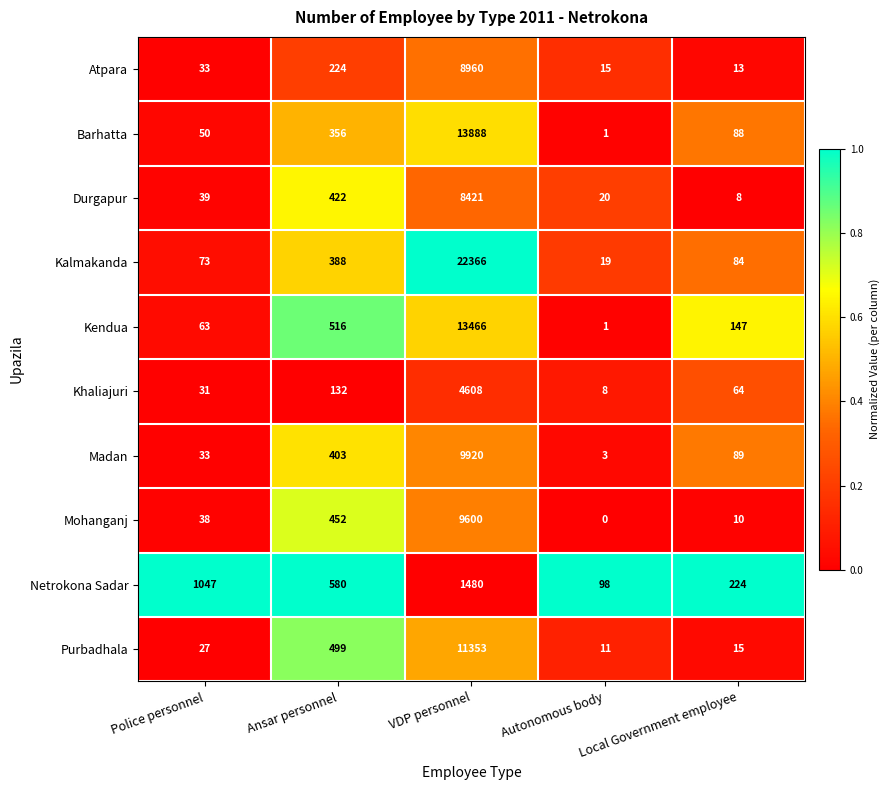

Which series has the largest range (max minus min)?

Kalmakanda